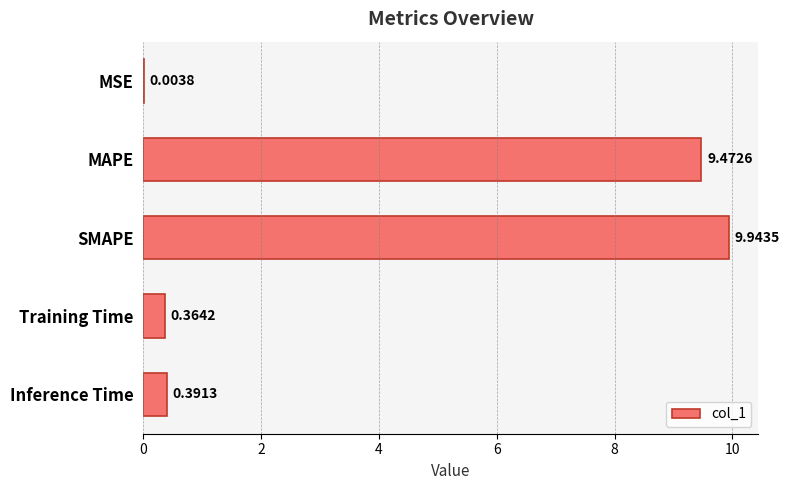

Where is the data nearest to the value 4?

Inference Time